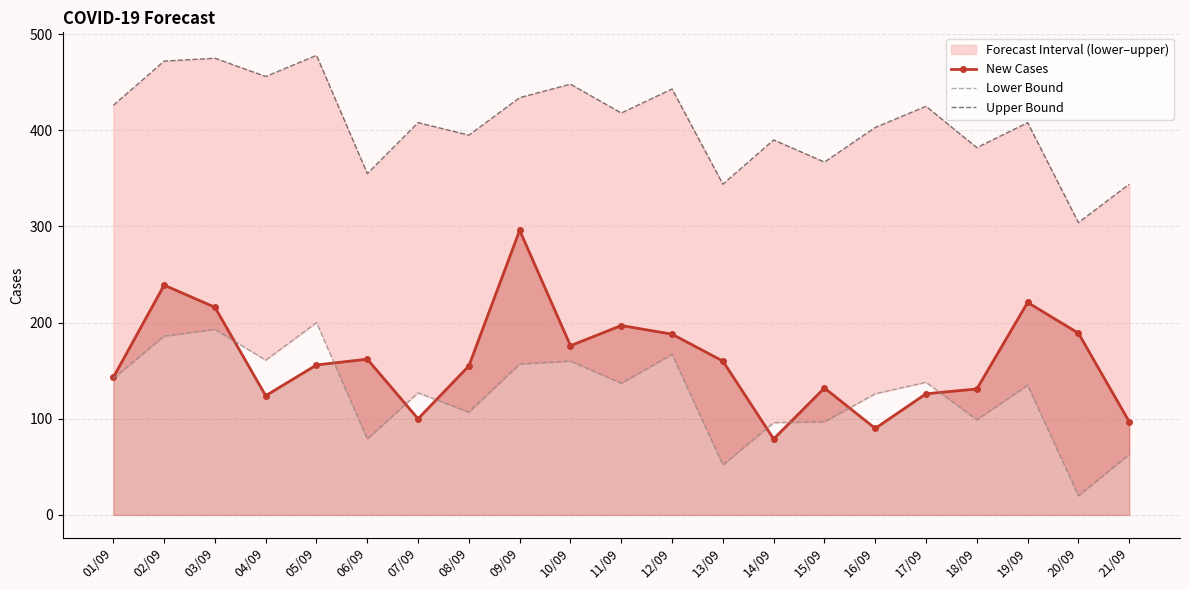

What is the spread (max minus min) of values at 21/09?

281